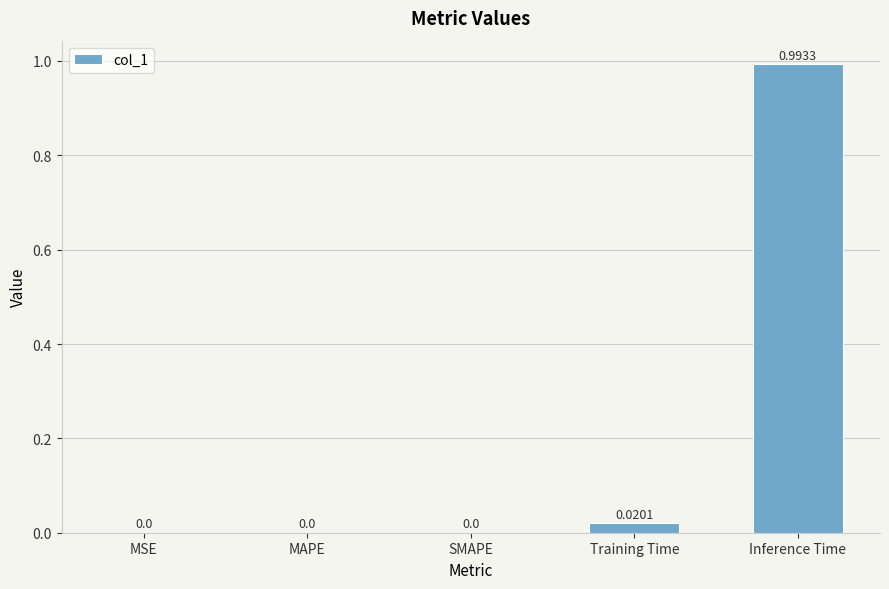

Are the bars horizontal?

No